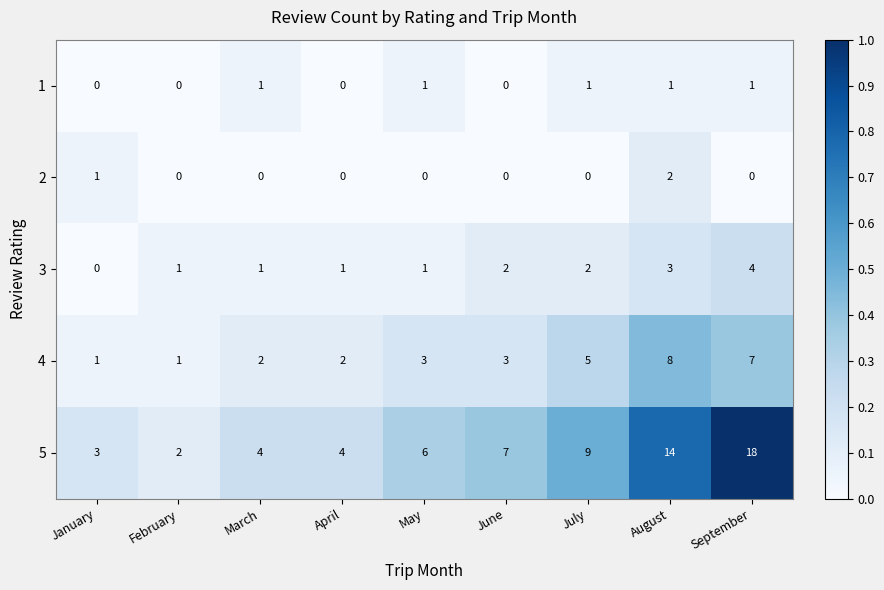

Count the 2 values in the range 0 to 1.

8